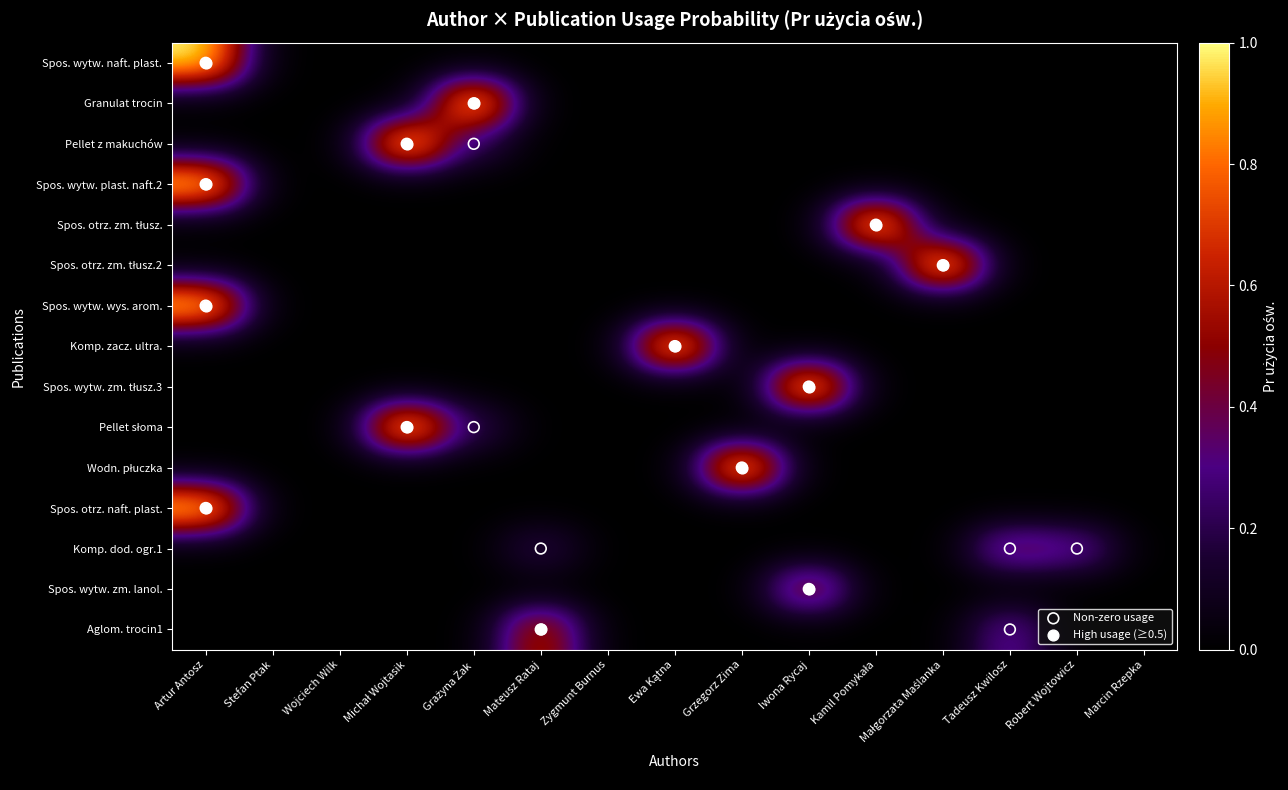

What is the total value across all series at Artur Antosz?

4.0